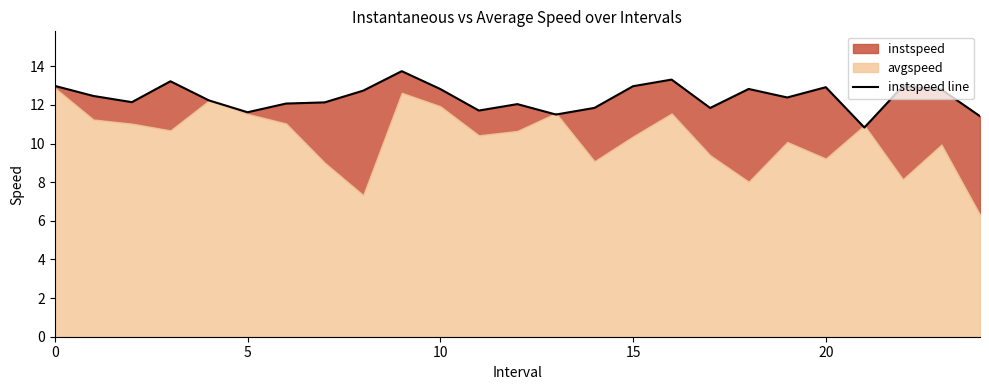

True or false: the data shows 17.2 at 15.

False